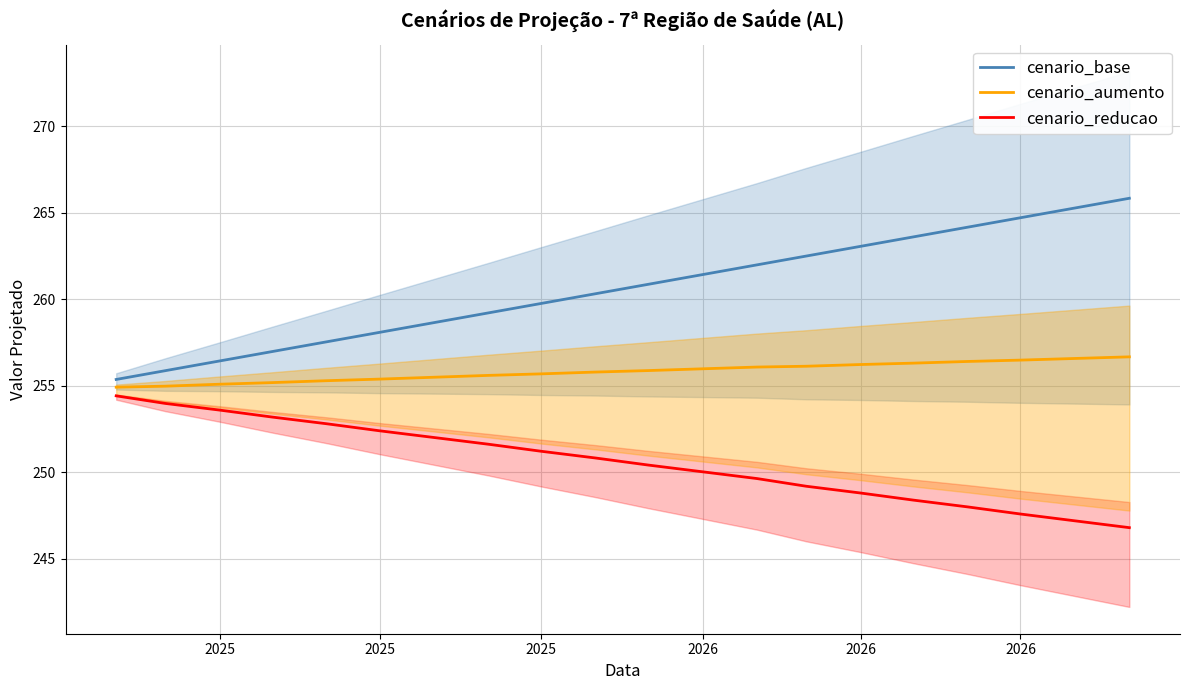

True or false: cenario_reducao and cenario_aumento cross at least once.

False